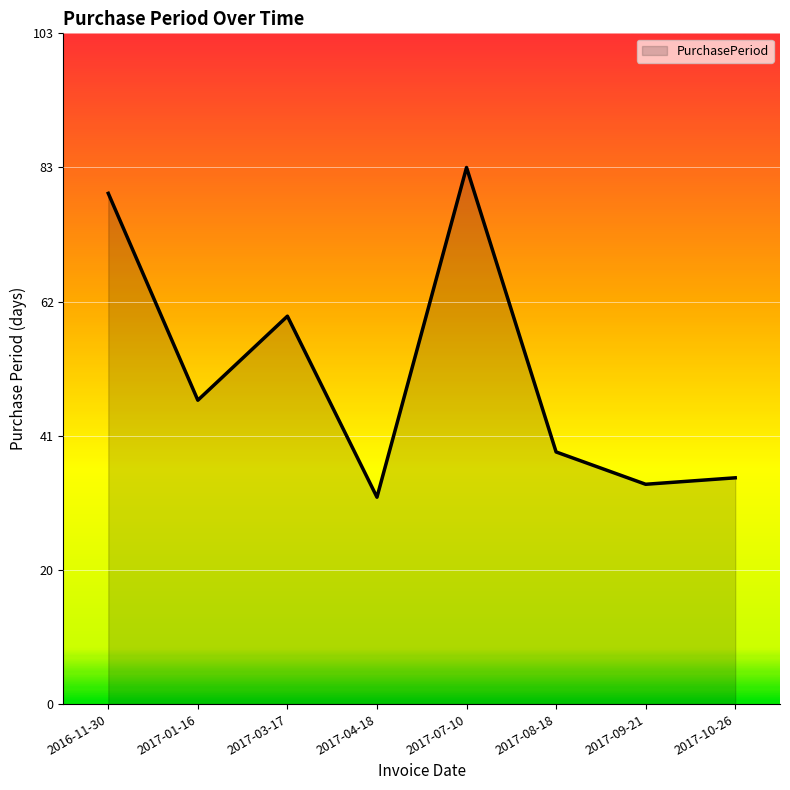

How many distinct data groups are displayed?

1